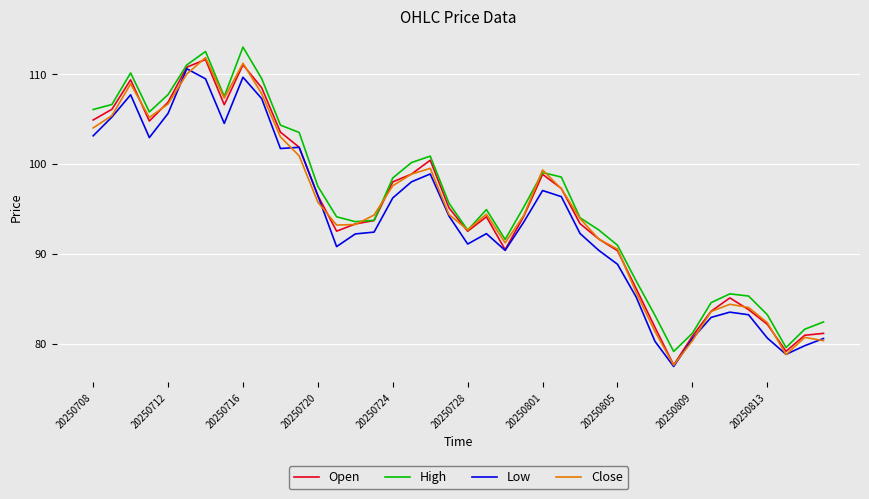

What is the maximum value for Low?

110.6